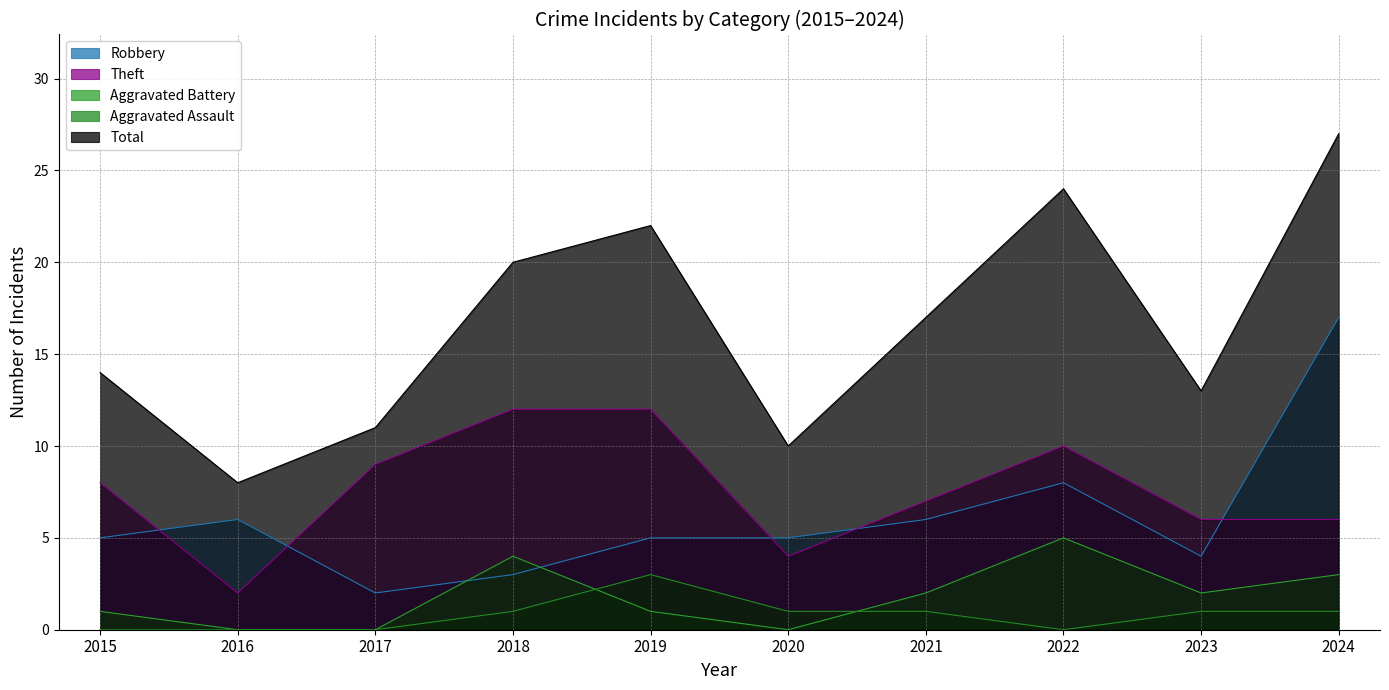

The Aggravated Battery series shows 2 at 2023. True or false?

True